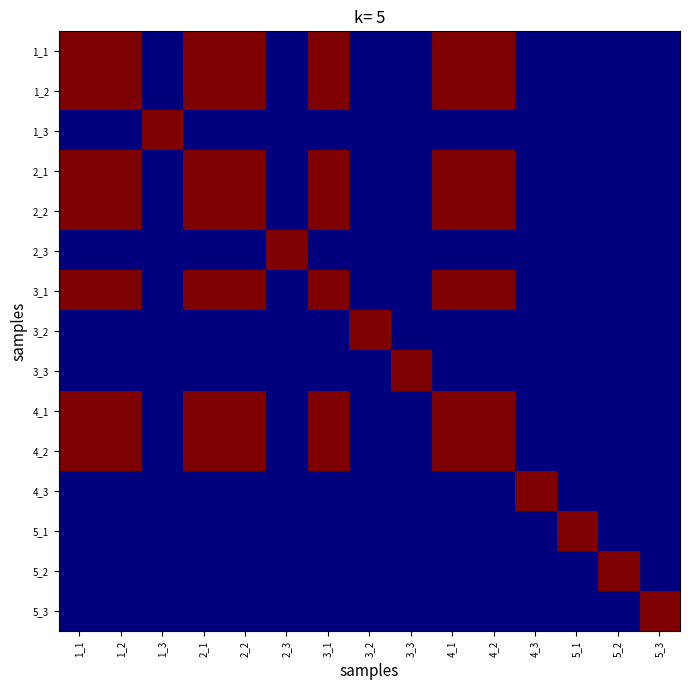

Which series has the largest range (max minus min)?

1_1